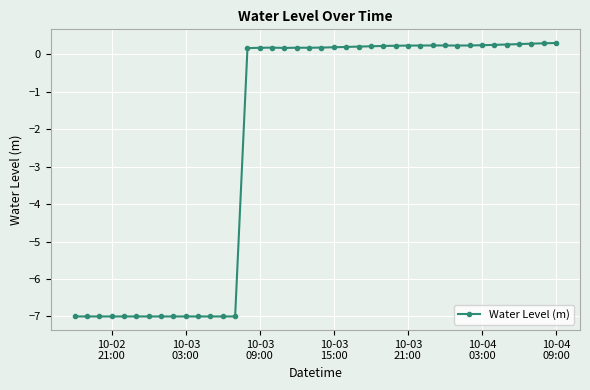

What is the greatest value displayed?

0.3